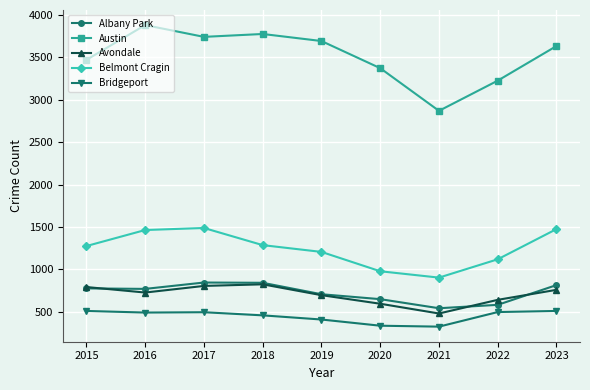

Which series has the largest total across all categories?

Austin